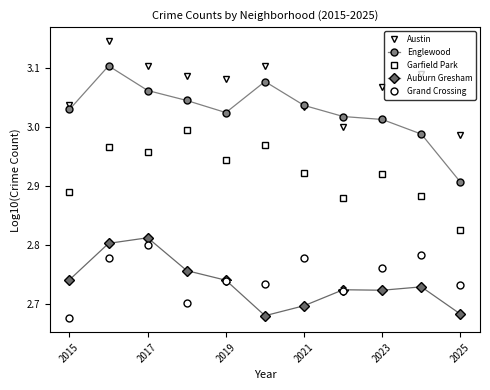

True or false: Garfield Park and Auburn Gresham cross at least once.

False